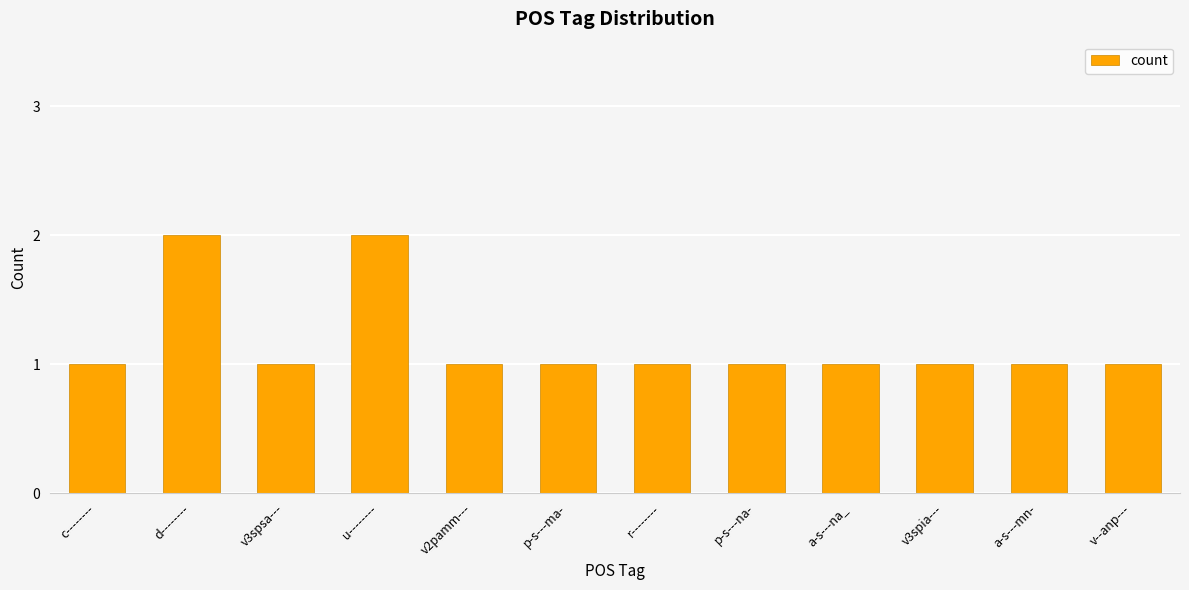

What position from the left is d--------?

2